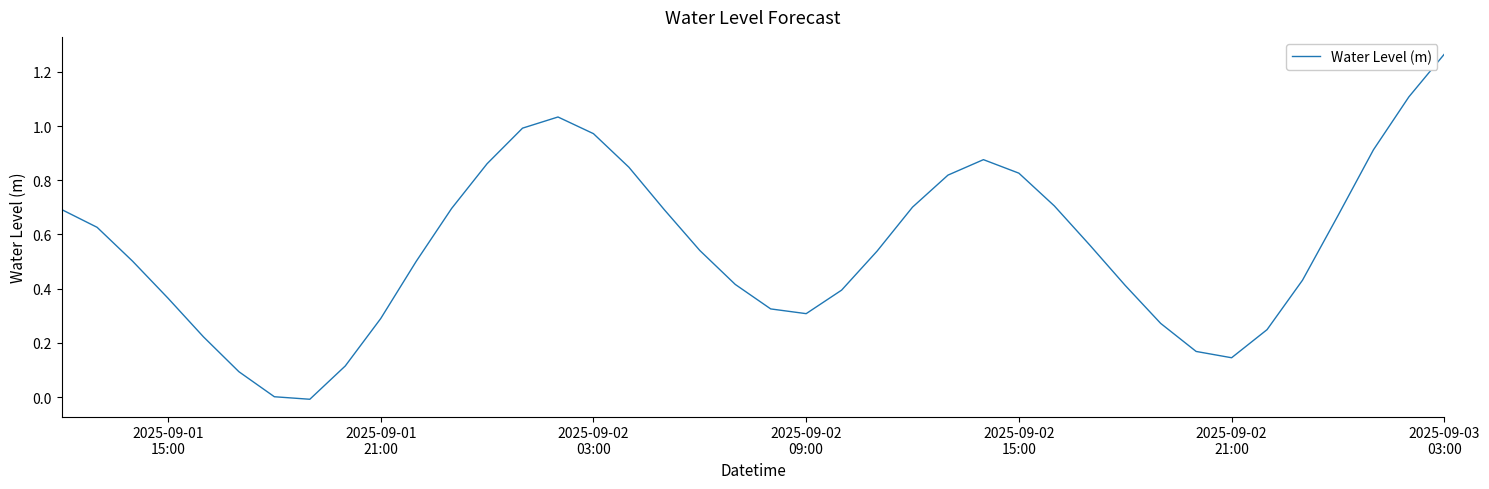

How many distinct data groups are displayed?

1